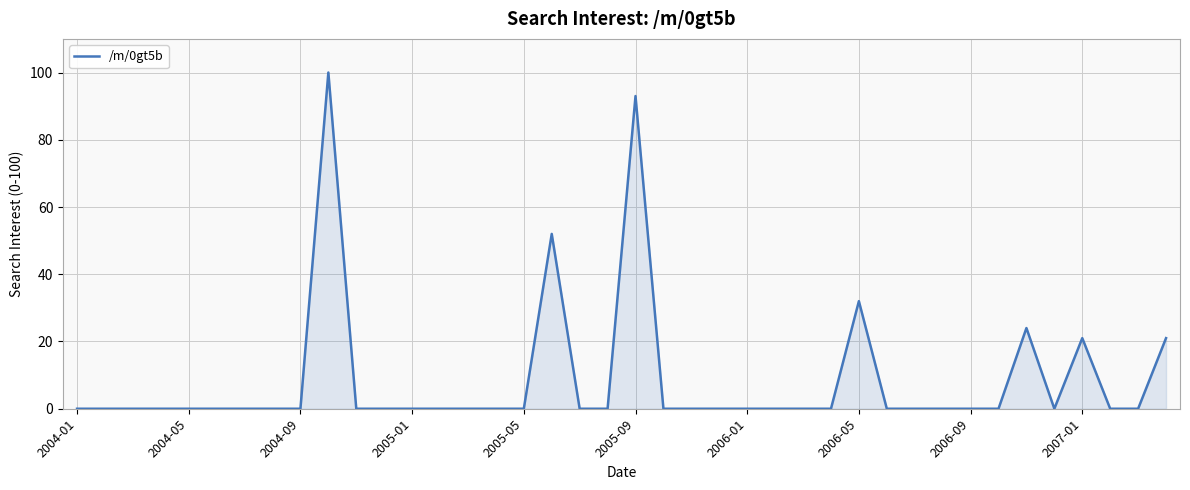

Reading left to right, transcribe all the data shown in this chart.

0	0	0	0	0	0	0	0	0	100	0	0	0	0	0	0	0	52	0	0	93	0	0	0	0	0	0	0	32	0	0	0	0	0	24	0	21	0	0	21